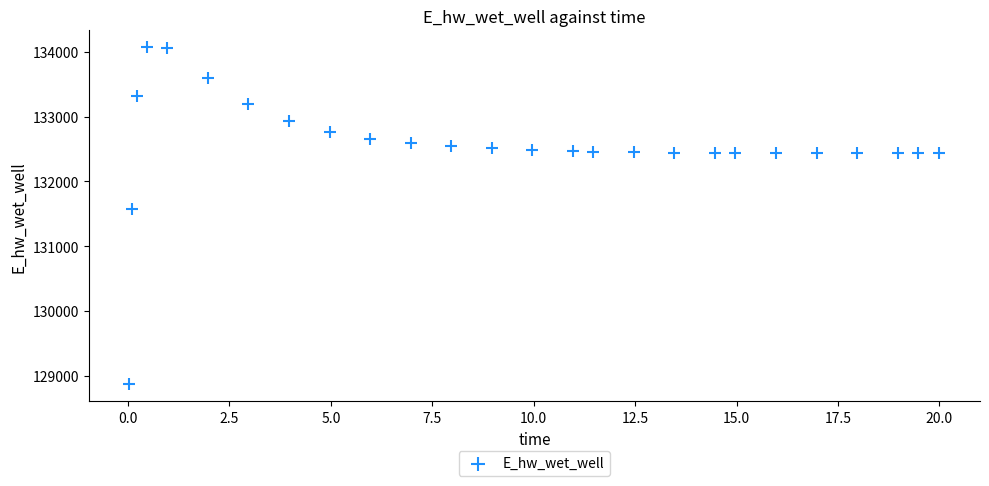

What is the range of Y values (max minus min)?

5208.3